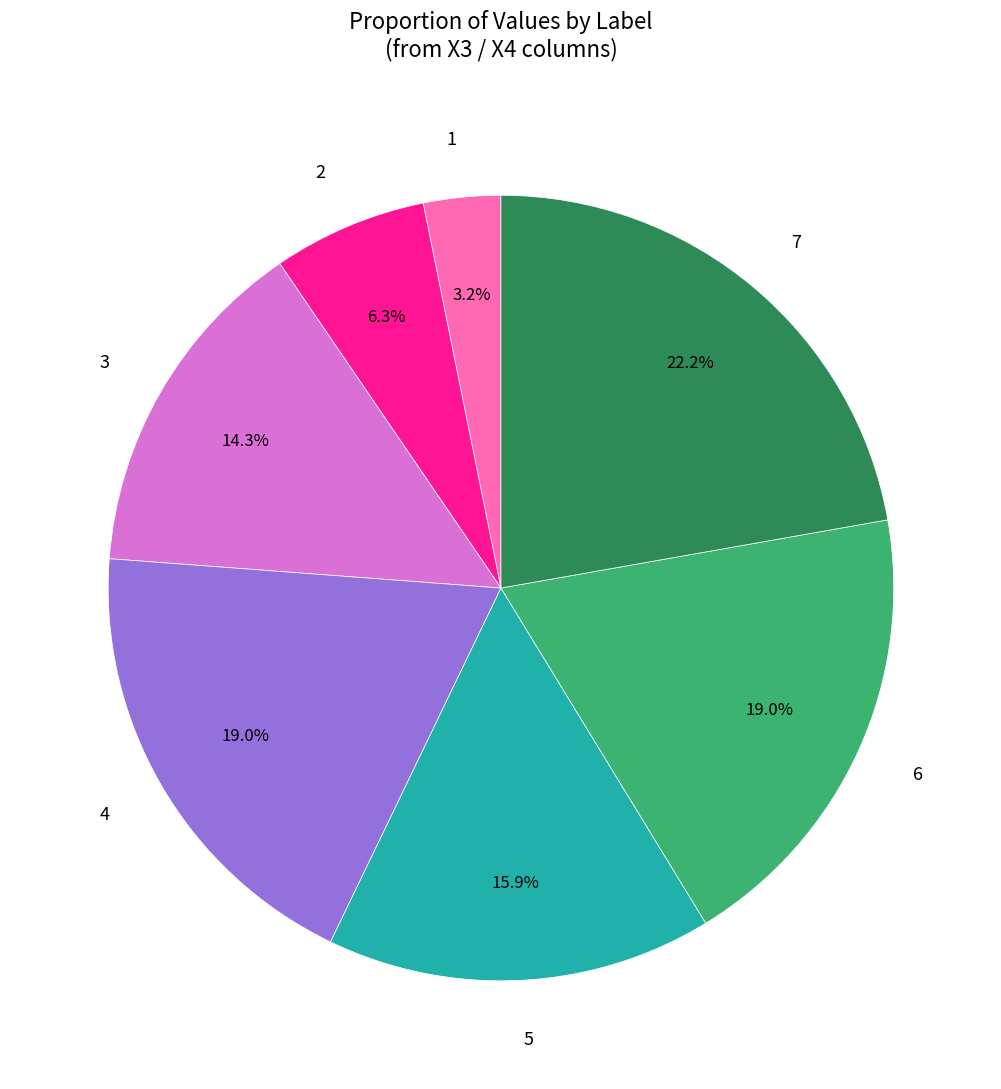

The 7 slice represents 6% of the pie. True or false?

False